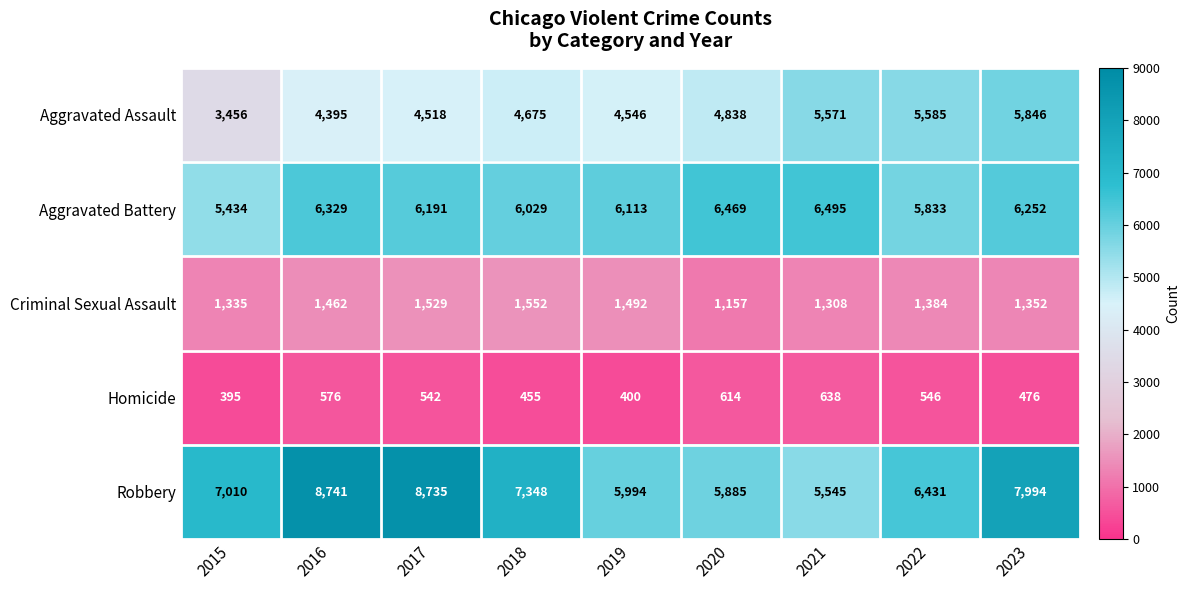

At which category is the sum across all series the highest?

2023